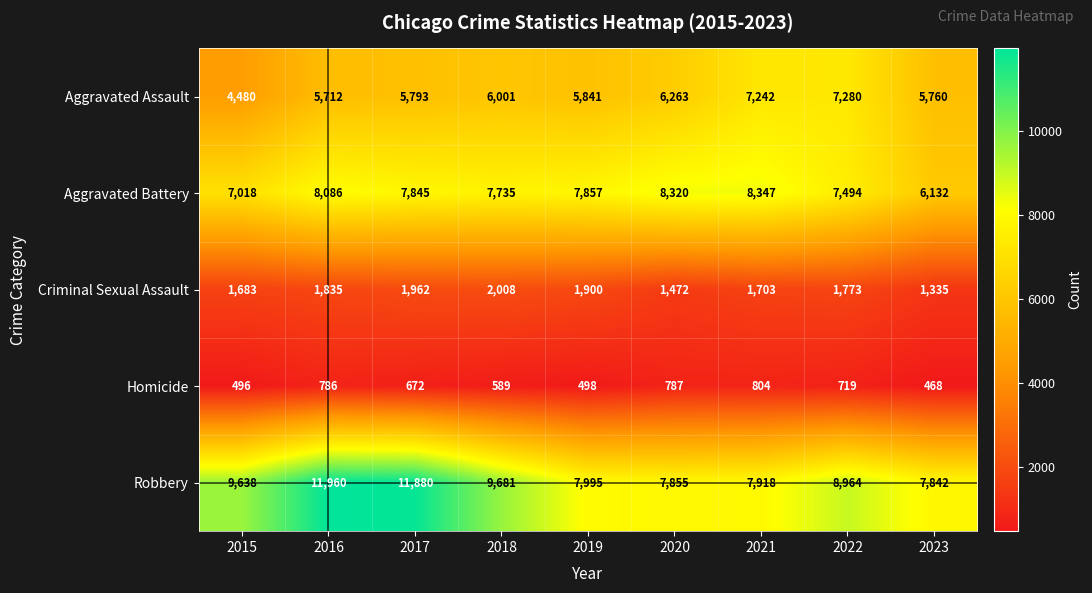

Count the number of data series in this chart.

5